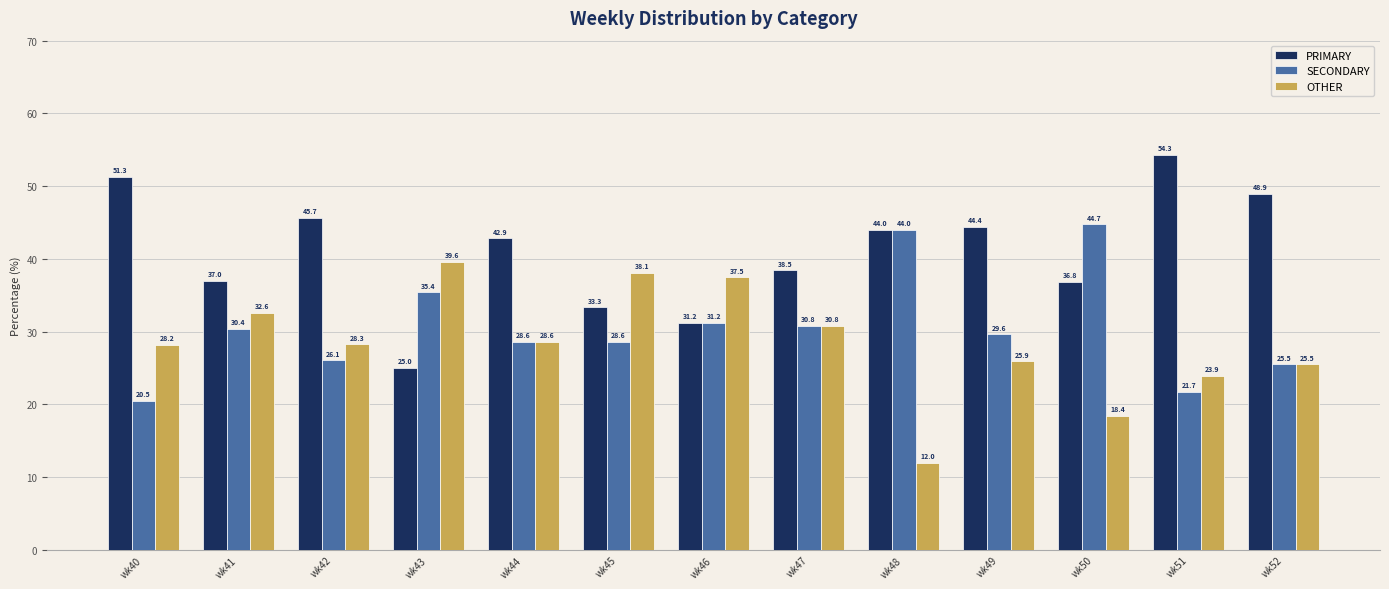

The SECONDARY series shows 7.9 at wk45. True or false?

False